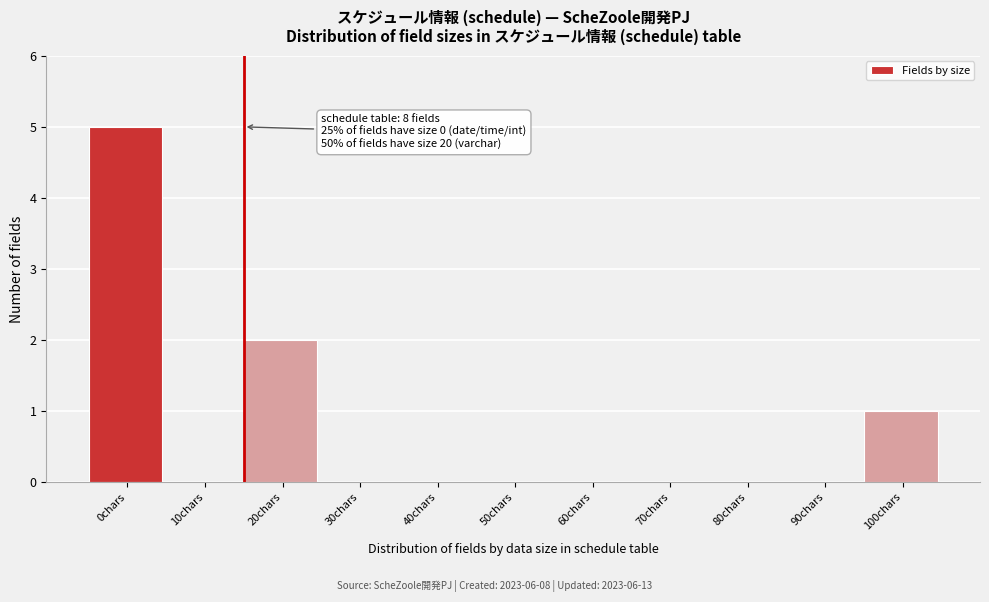

Reading left to right, transcribe all the data shown in this chart.

0chars=5	10chars=0	20chars=2	30chars=0	40chars=0	50chars=0	60chars=0	70chars=0	80chars=0	90chars=0	100chars=1